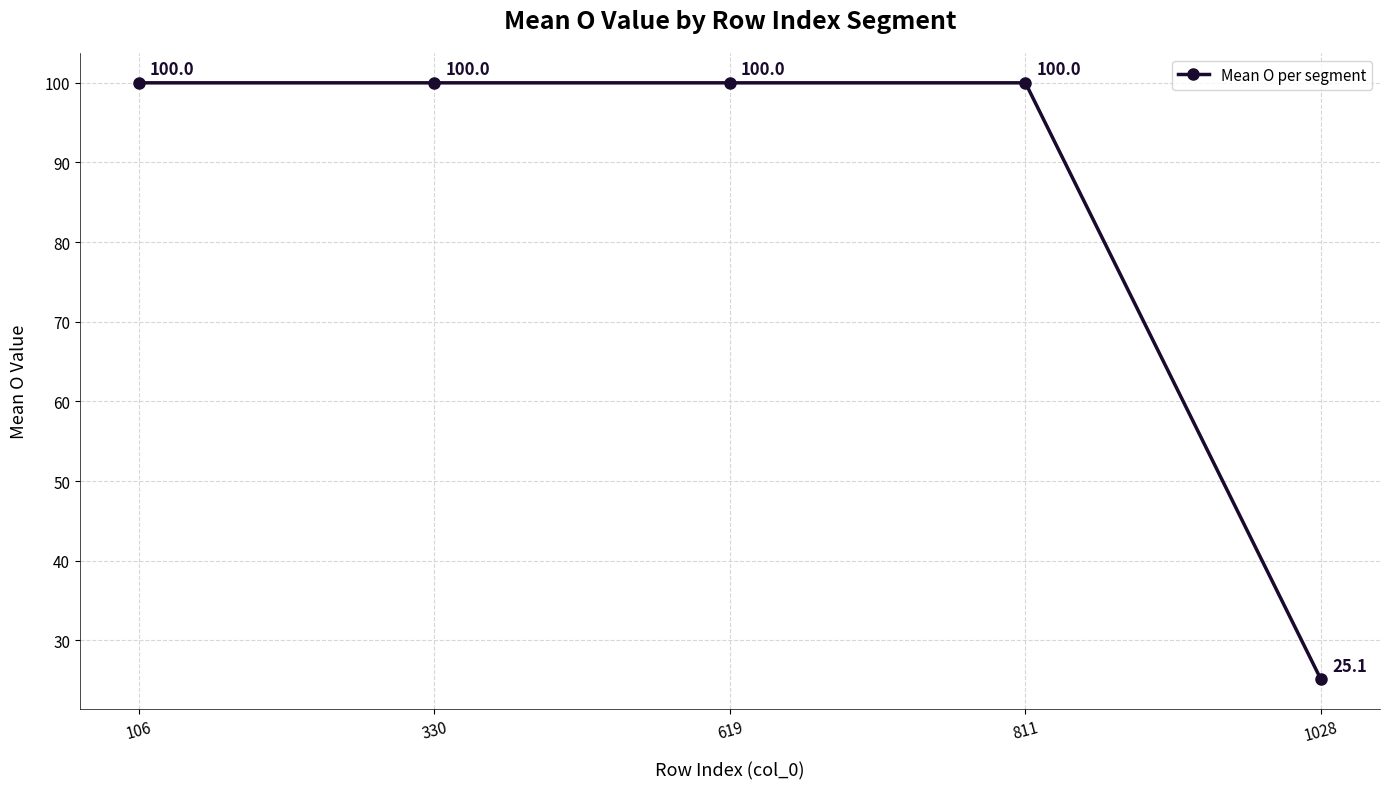

The value at 330 is 160.6. True or false?

False